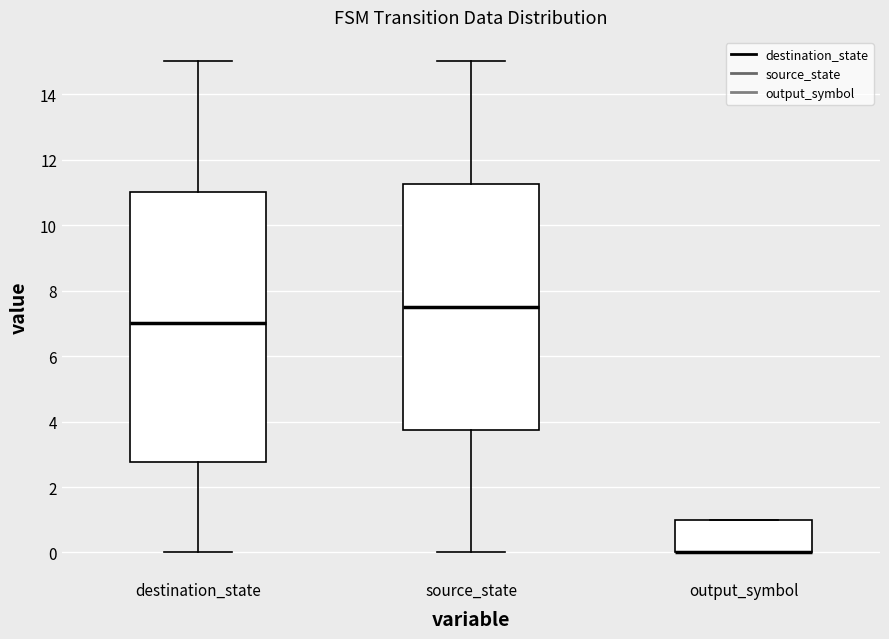

Reading left to right, transcribe this box plot: for each box, give where its median line is, the range the box spans, and where its two whiskers end, as read against the y-axis. The values are not printed on the chart, so give them approximately, as read against the axis.

destination_state: median 7.0, box 2.8 to 11.0, whiskers 0.0 to 15.0
source_state: median 7.6, box 3.8 to 11.2, whiskers 0.0 to 15.0
output_symbol: median 0.0 (drawn on the box's lower edge), box 0.0 to 1.0, whiskers 0.0 to 1.0